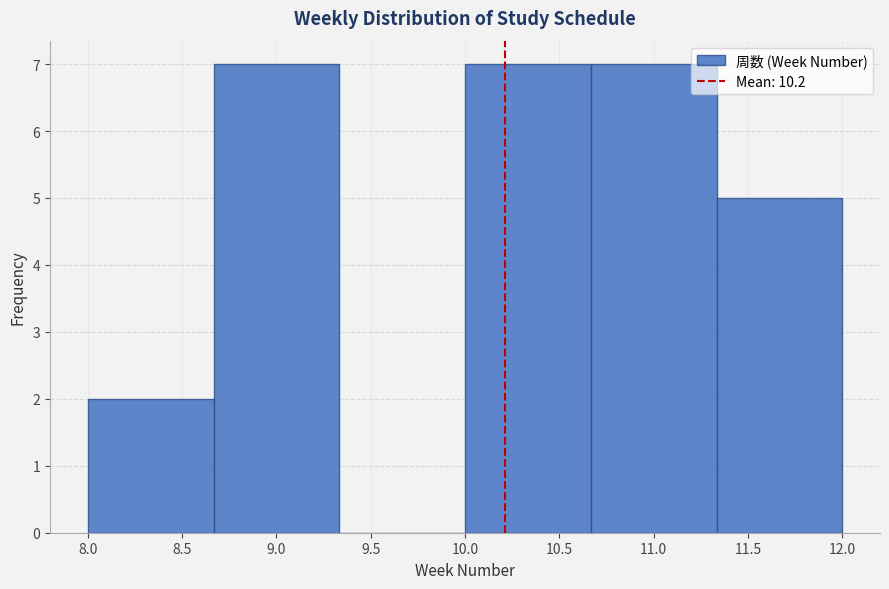

Reading left to right, list every bar in this chart as the range it spans on the x-axis followed by its height. Neither the bar edges nor the heights are printed on the chart, so give them approximately, as read against the axes.

8.00 to 8.65: 2
8.65 to 9.35: 7
9.35 to 10.00: 0
10.00 to 10.65: 7
10.65 to 11.35: 7
11.35 to 12.00: 5